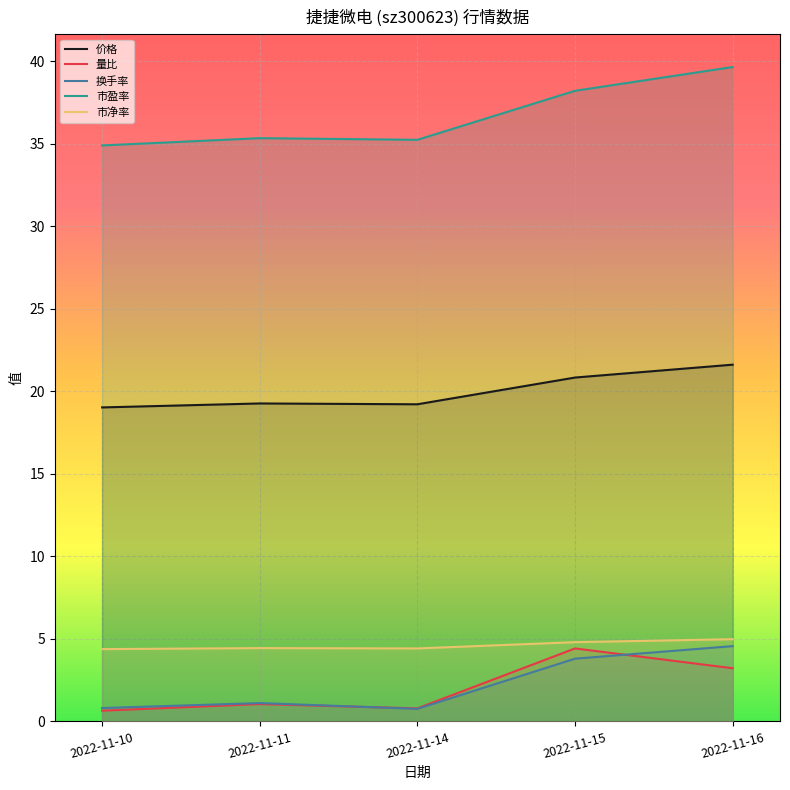

Rank the categories by 市盈率 value from lowest to highest.

2022-11-10, 2022-11-14, 2022-11-11, 2022-11-15, 2022-11-16